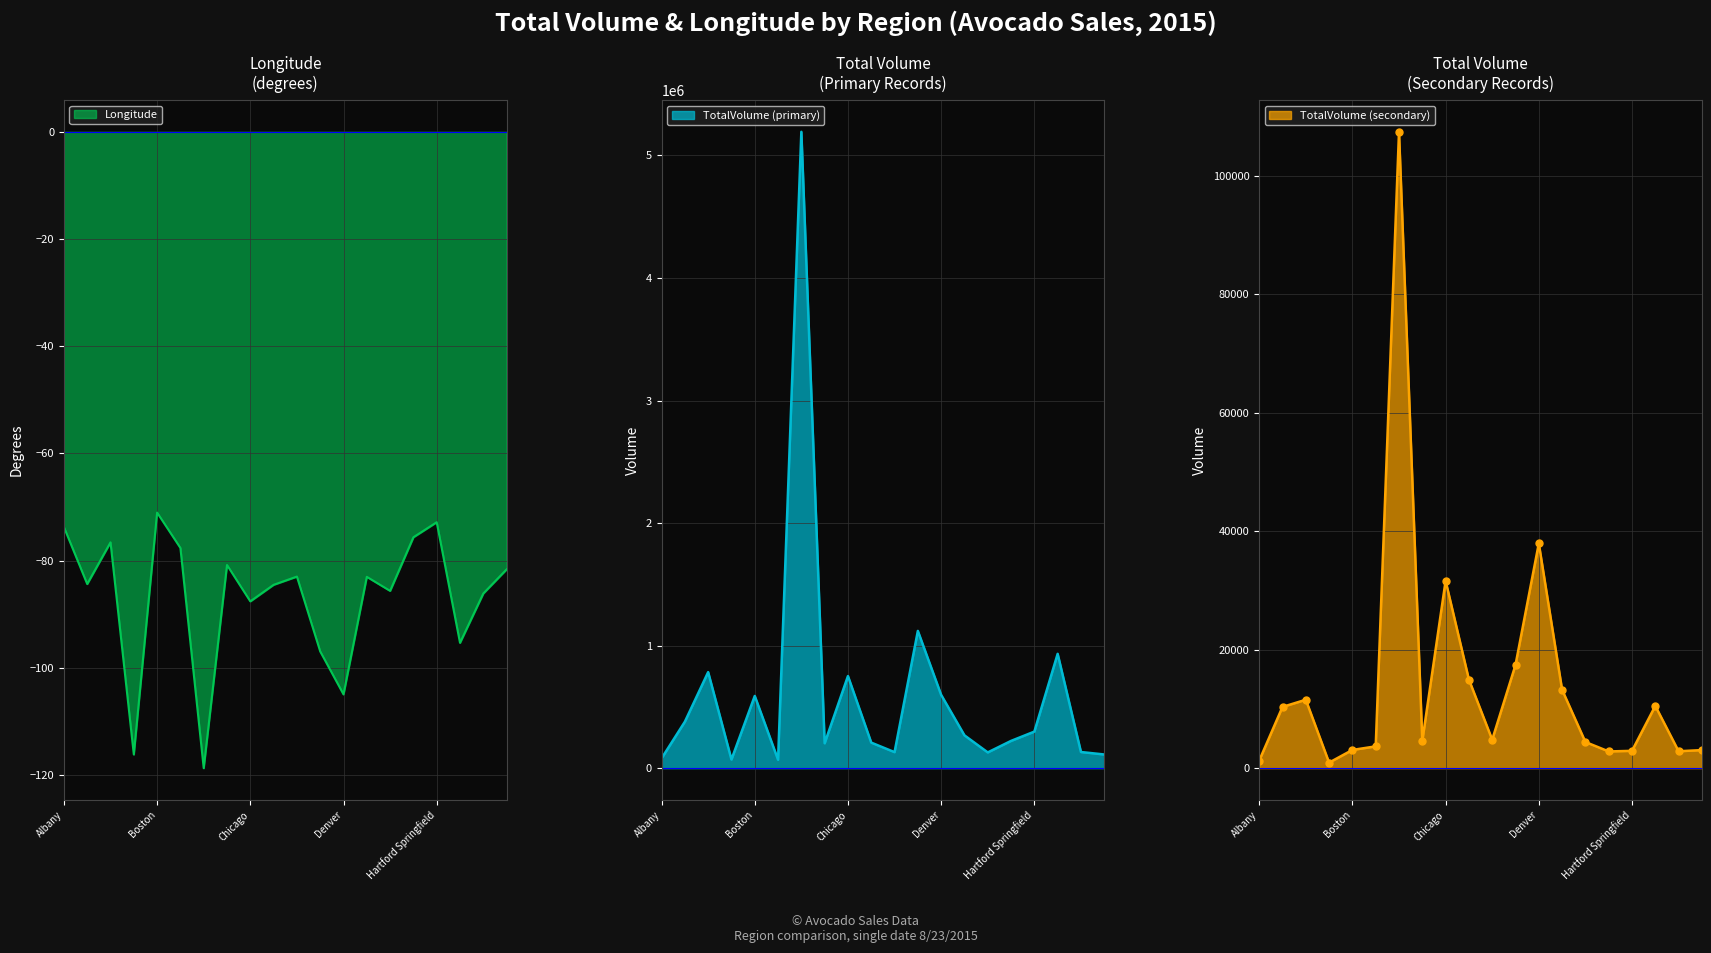

What is the label of the 18th point from the left?

Houston